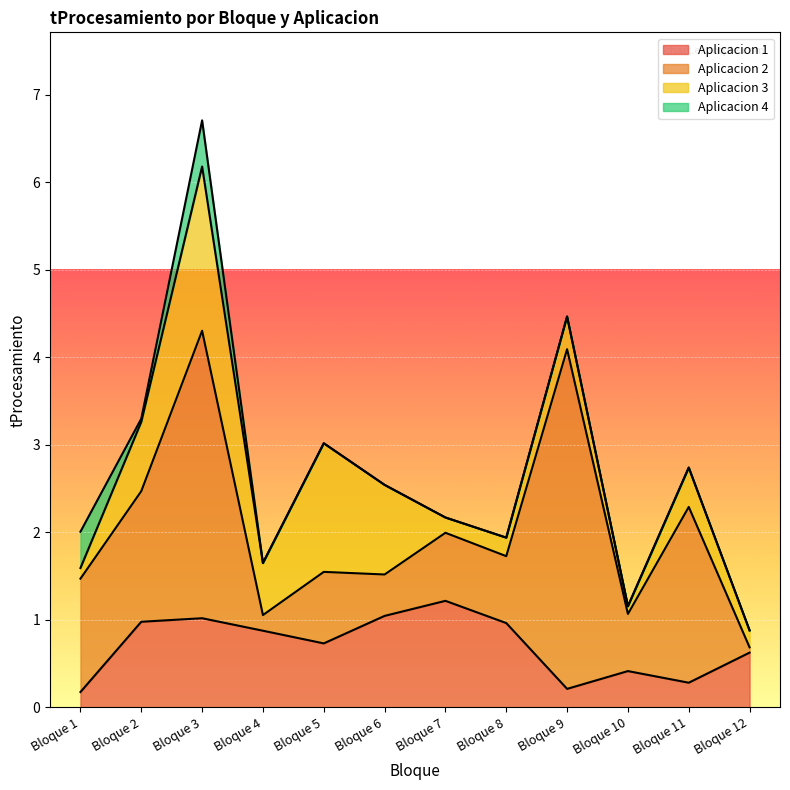

List the labels in order of Aplicacion 4 value, largest first.

Bloque 3, Bloque 1, Bloque 2, Bloque 4, Bloque 5, Bloque 6, Bloque 7, Bloque 8, Bloque 9, Bloque 10, Bloque 11, Bloque 12